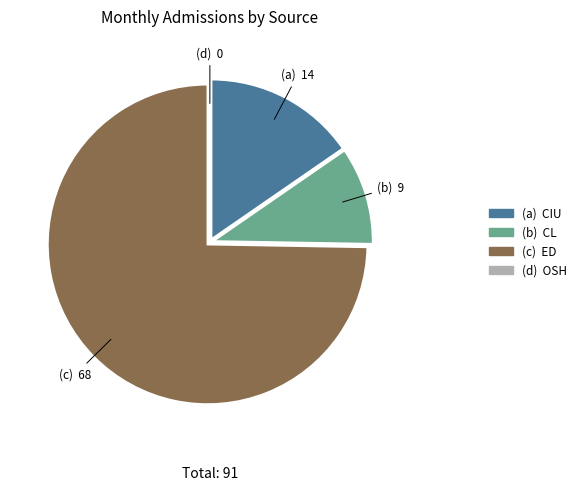

Is there a majority slice in this chart?

Yes